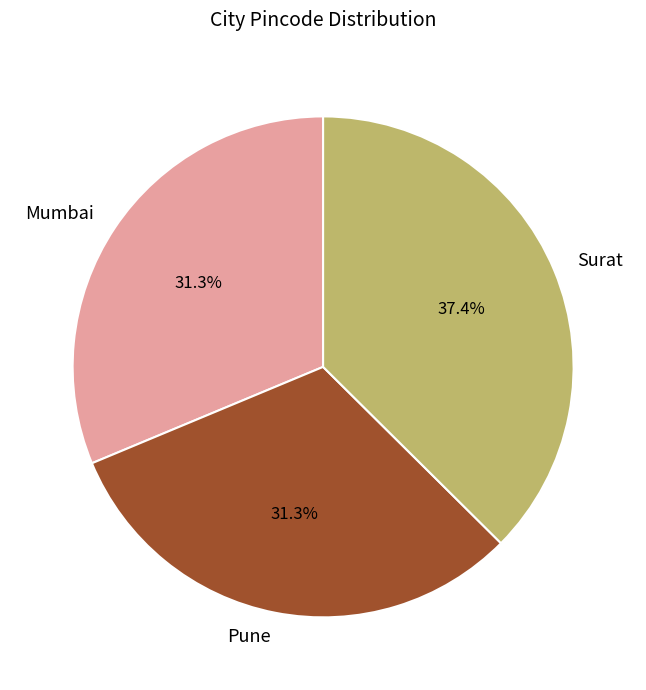

Which has a higher value, Pune or Surat?

Surat